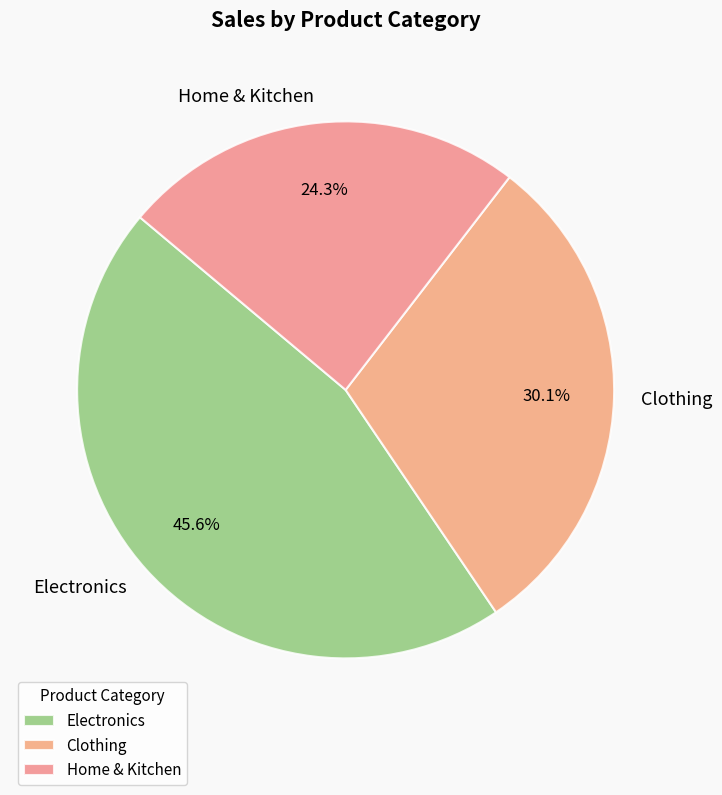

Count the number of slices in the pie.

3